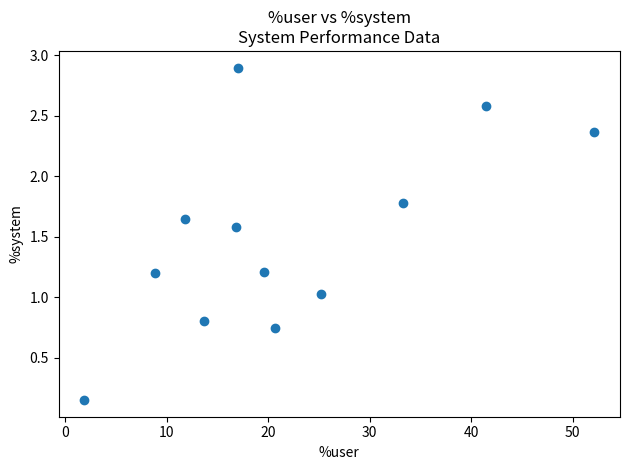

What is the average X value?

21.9